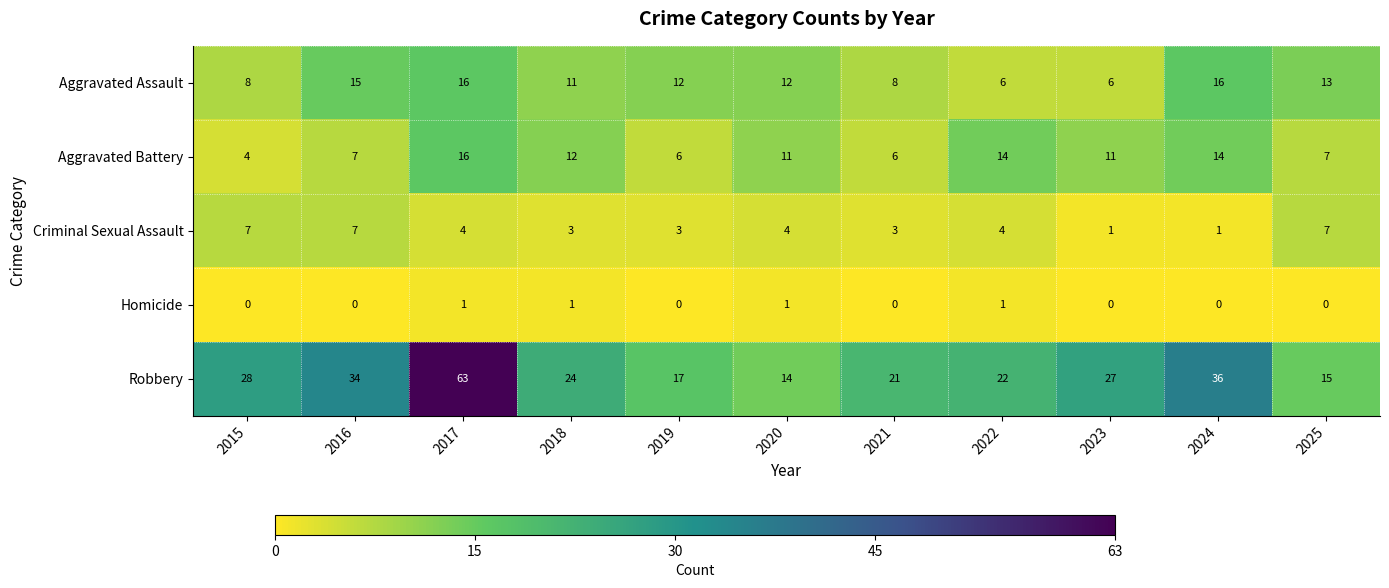

At which label does Aggravated Battery first exceed 11?

2017